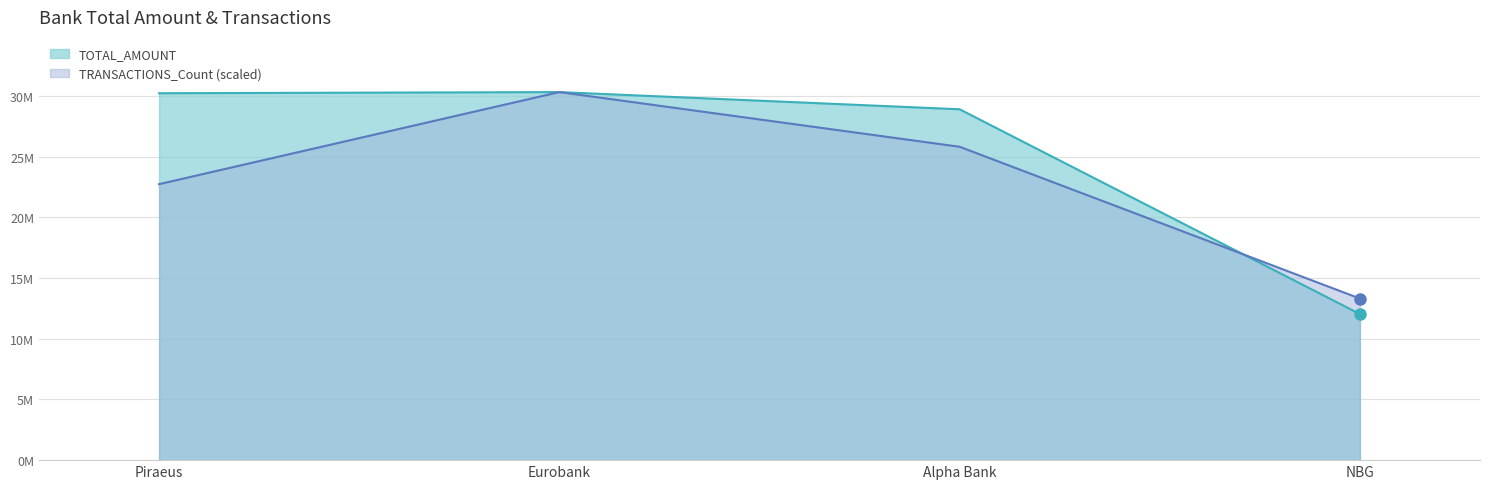

Which series changed the most between Piraeus and NBG?

TOTAL_AMOUNT